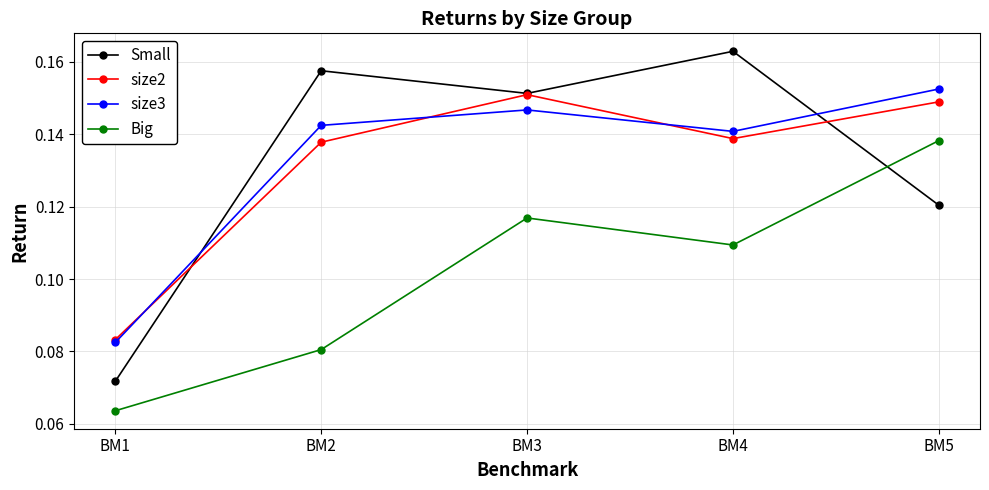

How many times do Small and size3 cross each other?

2